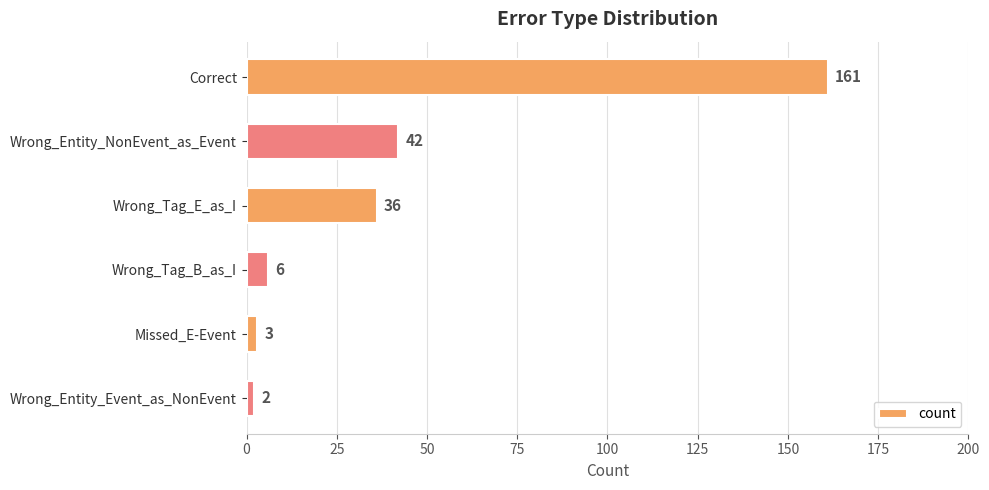

What is the sum of all values?

250